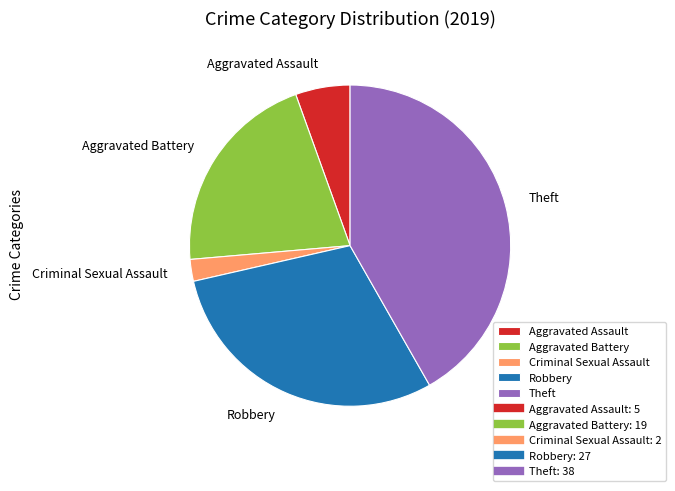

Is it true that Theft is 33% of the pie?

False